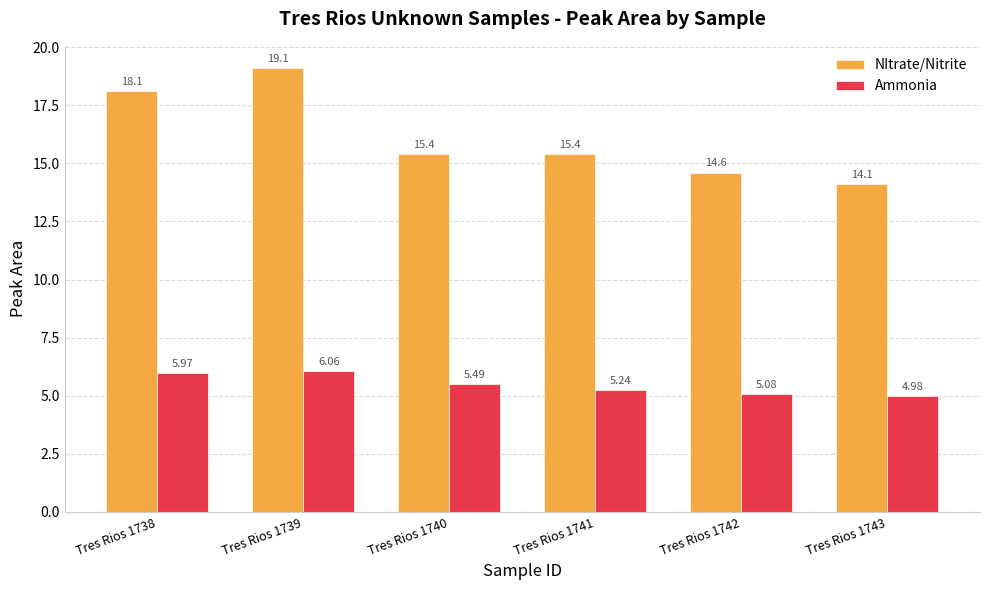

Which series changed the most between Tres Rios 1740 and Tres Rios 1742?

NItrate/Nitrite